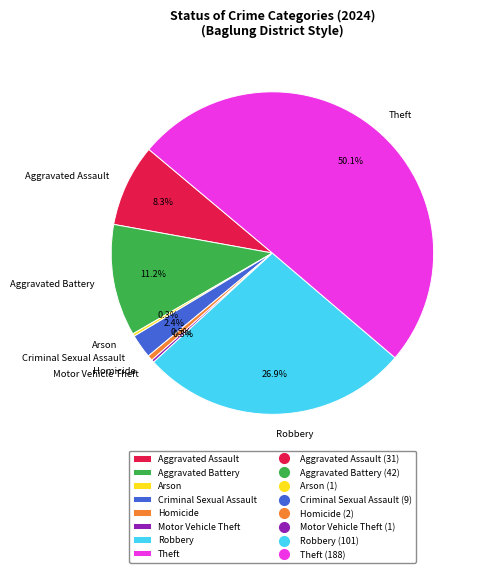

What is the majority slice?

Theft